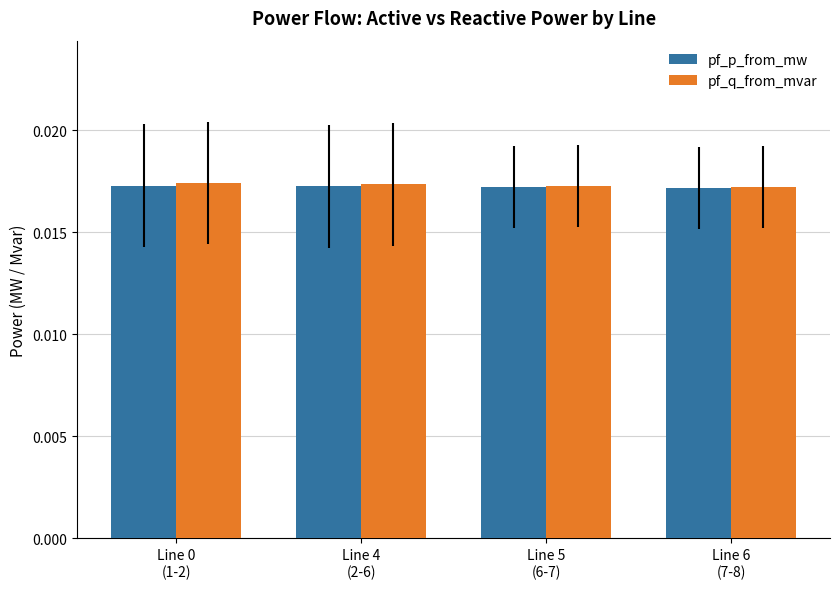

At how many categories does at least one series exceed 0?

4